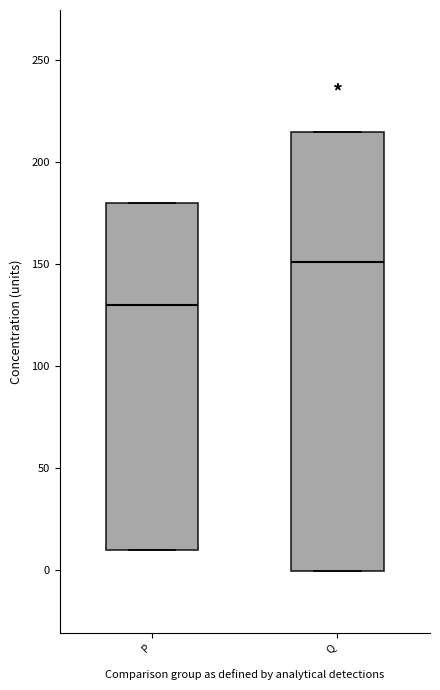

Reading left to right, transcribe this box plot: for each box, give where its median line is, the range the box spans, and where its two whiskers end, as read against the y-axis. The values are not printed on the chart, so give them approximately, as read against the axis.

P: median 130, box 10 to 180, whiskers 10 to 180
Q: median 150, box 0 to 215, whiskers 0 to 215